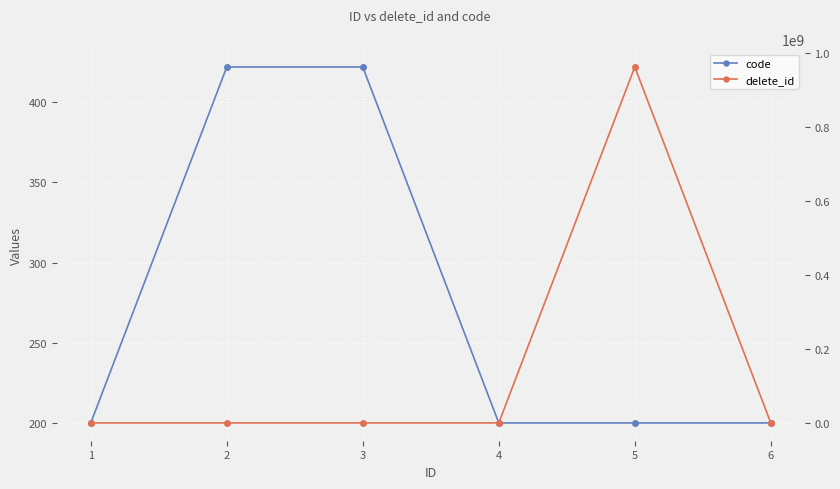

Between which two adjacent categories do delete_id and code first intersect?

1 and 2